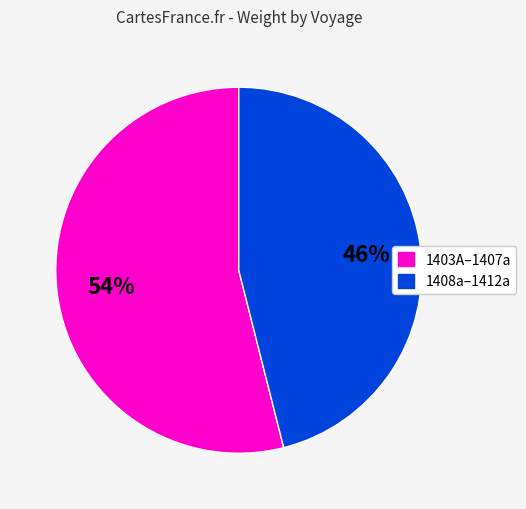

Count the number of slices in the pie.

2